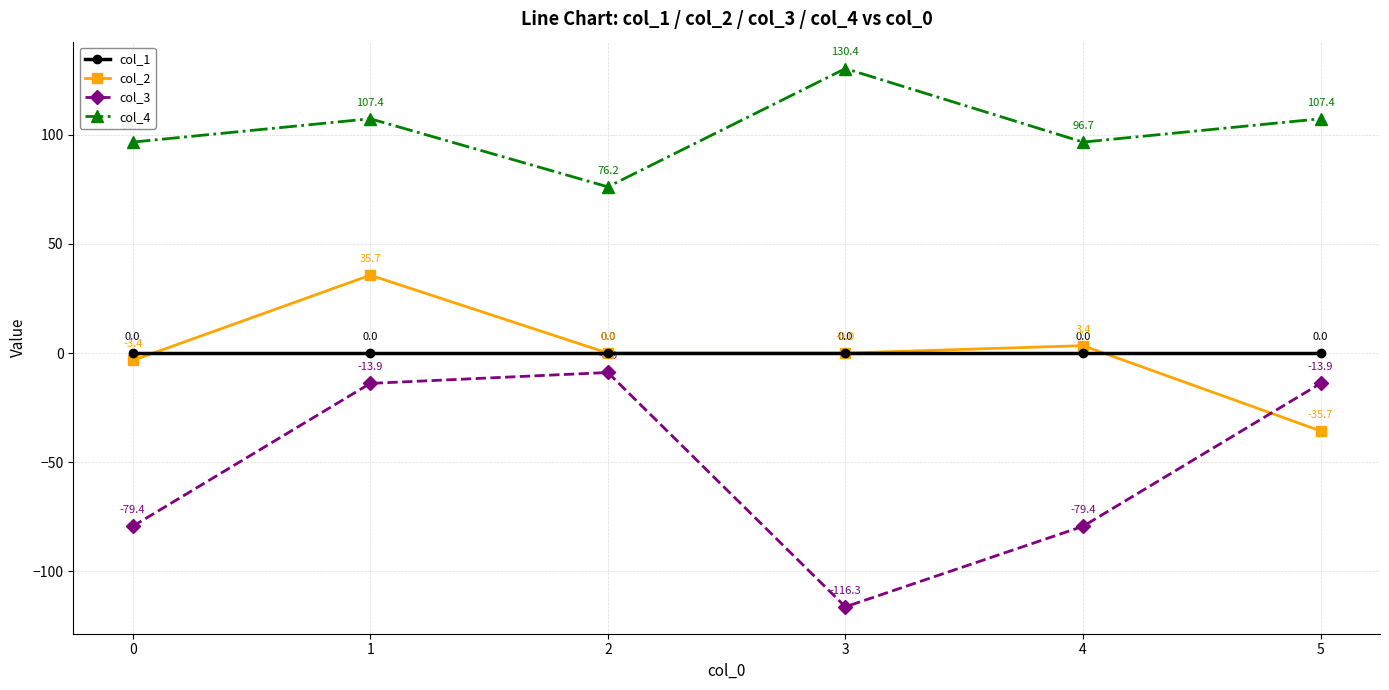

Does the chart display data point markers on the line(s)?

Yes